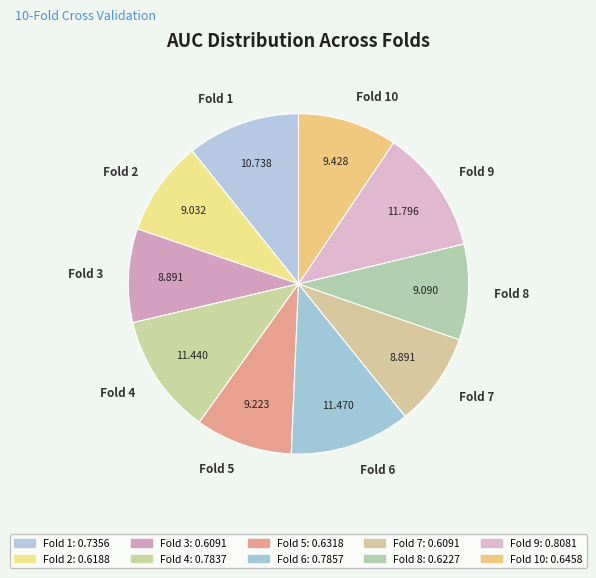

The Fold 5 slice represents 9% of the pie. True or false?

True